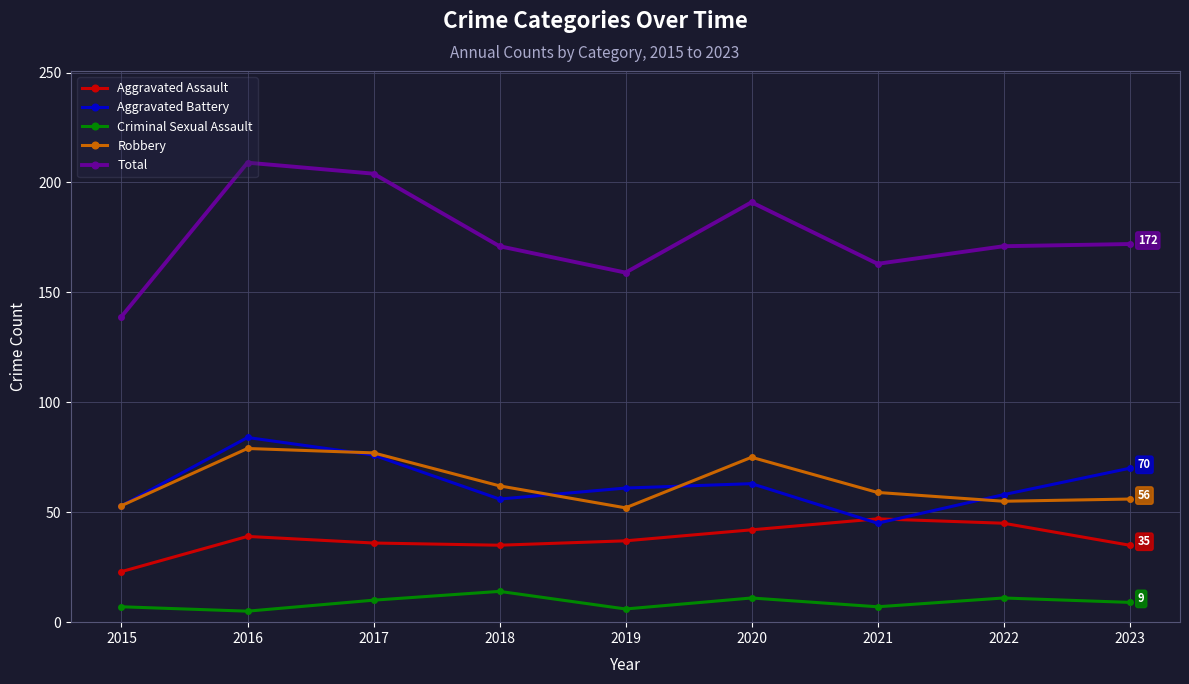

What is the total value across all series at 2022?

340